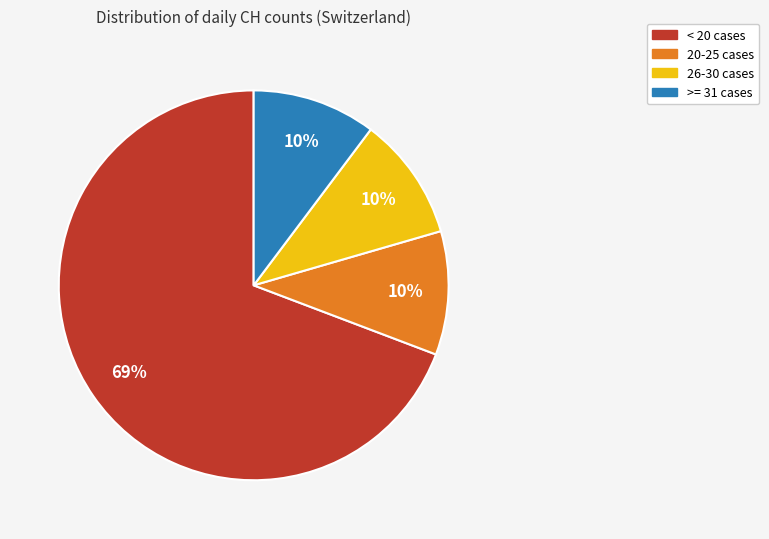

To the nearest percent, what is the average slice percentage?

25%